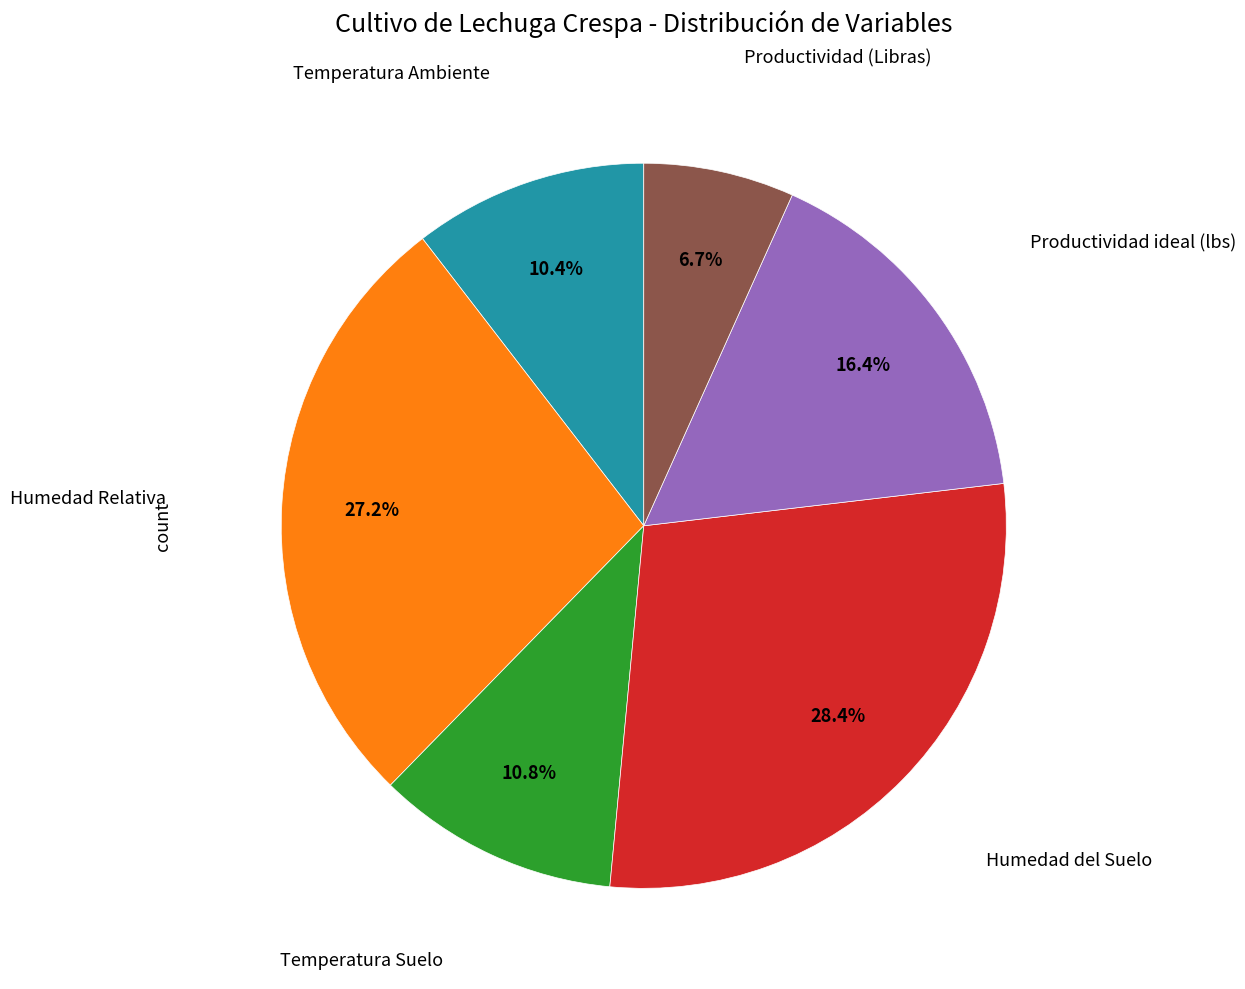

To the nearest percent, what is the difference between the largest and smallest slice percentages?

22%